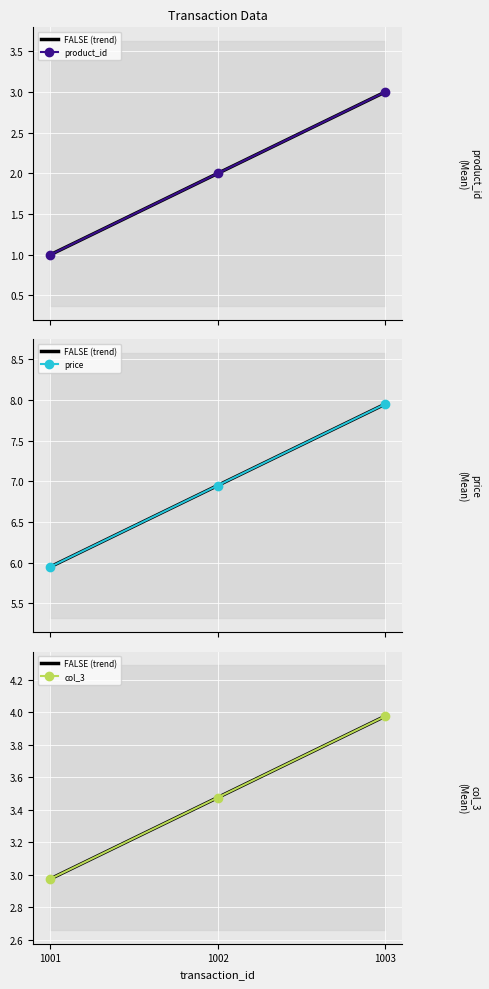

What value does the price series have at 1003?

8.0